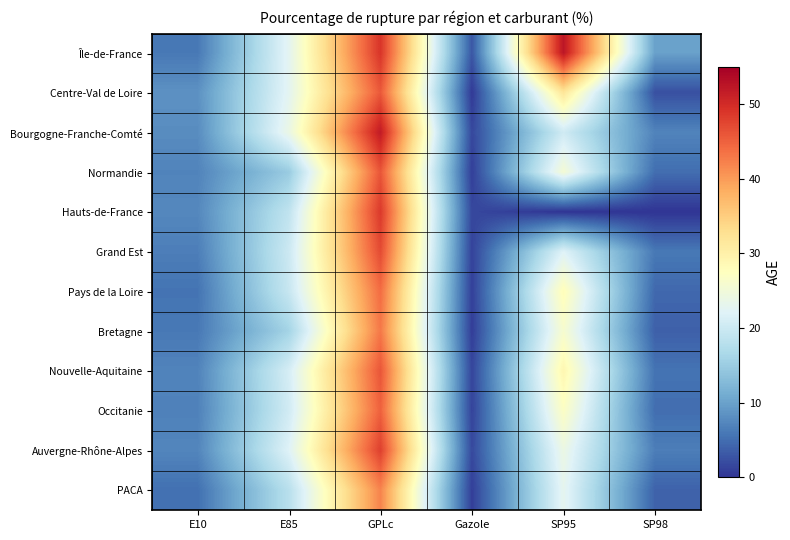

What is the difference between the highest and lowest values at GPLc?

9.9